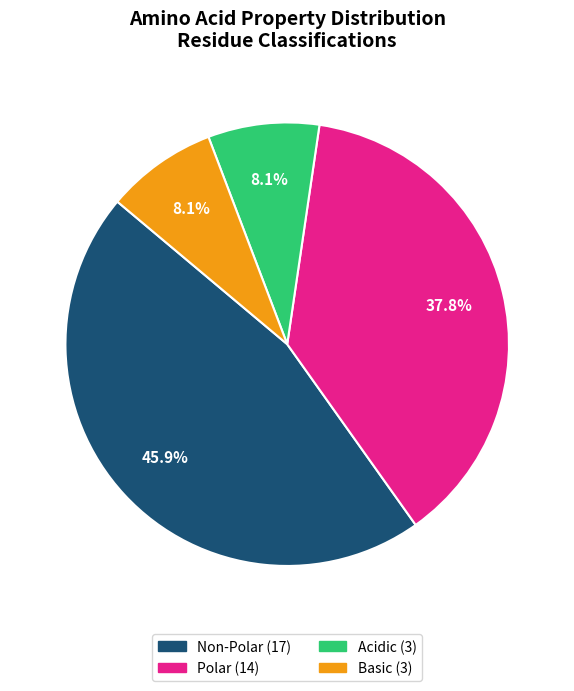

Is there a majority slice in this chart?

No